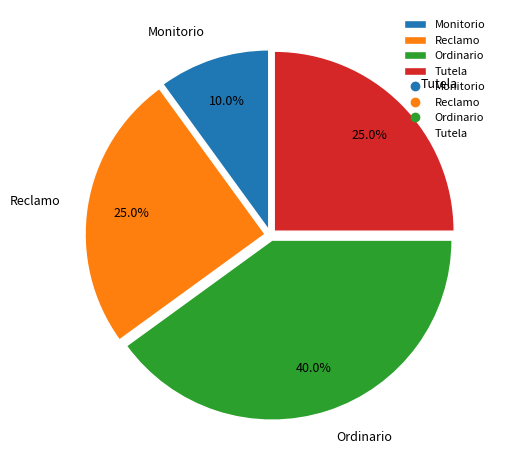

To the nearest percent, what is the difference between the largest and smallest slice percentages?

30%